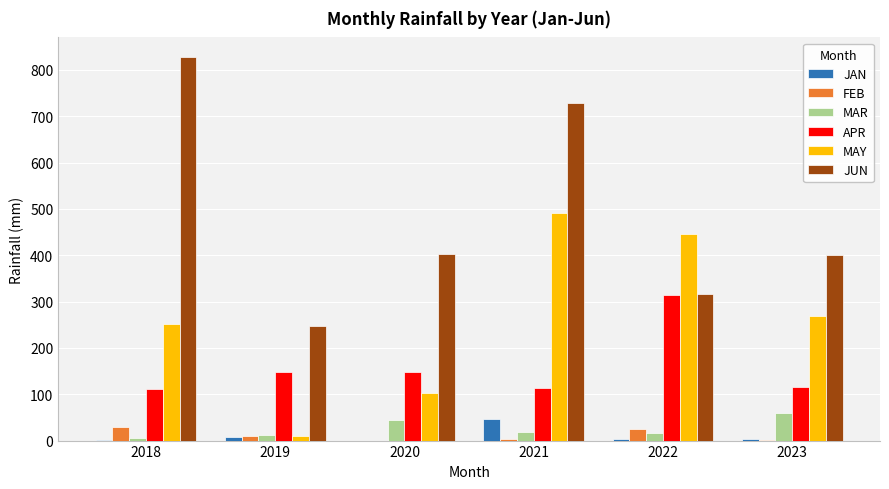

Is it true that MAY equals 269.2 at 2023?

True